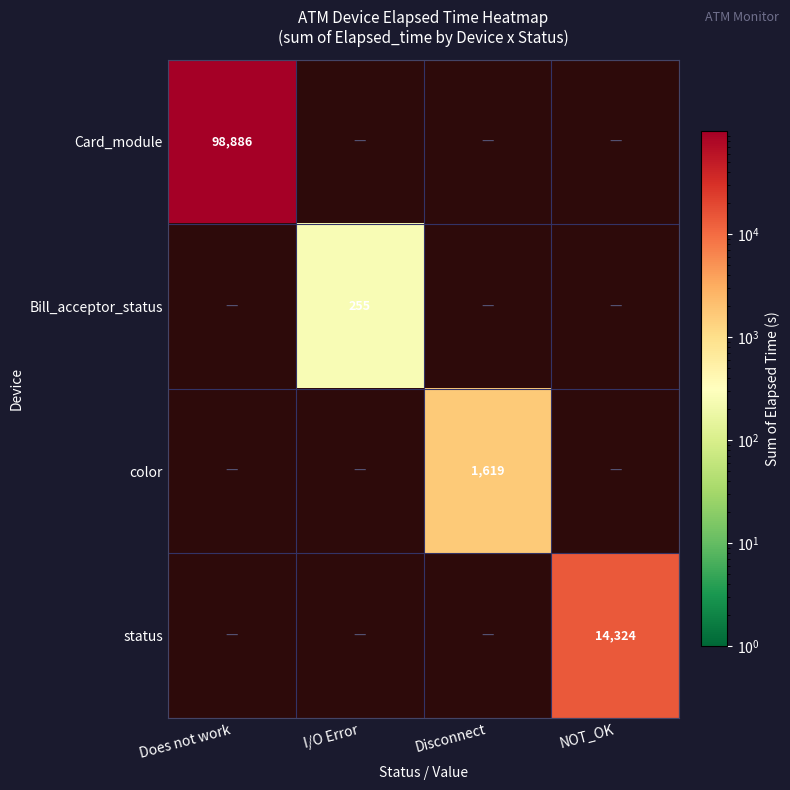

The value of color at Disconnect is 716. True or false?

False